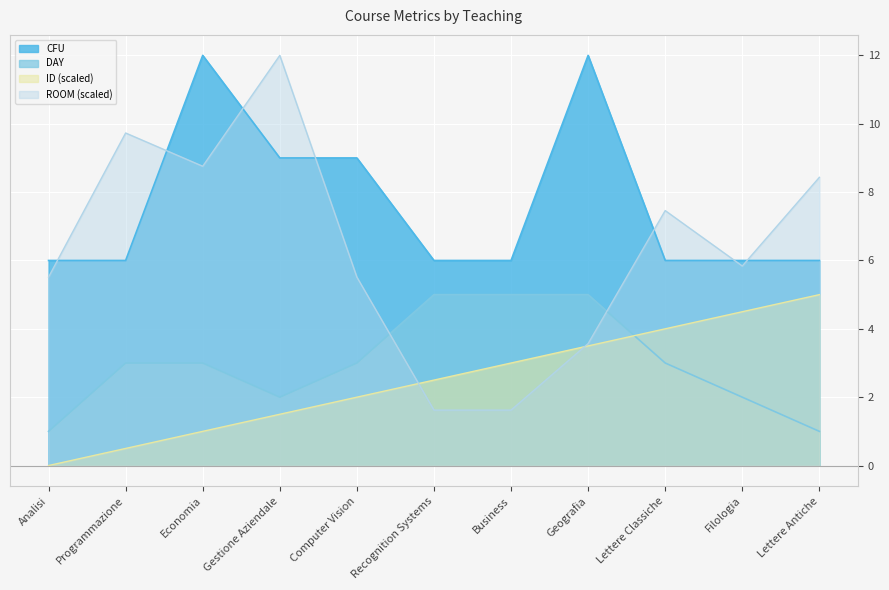

Which has a higher value, Lettere Classiche or Programmazione?

Lettere Classiche